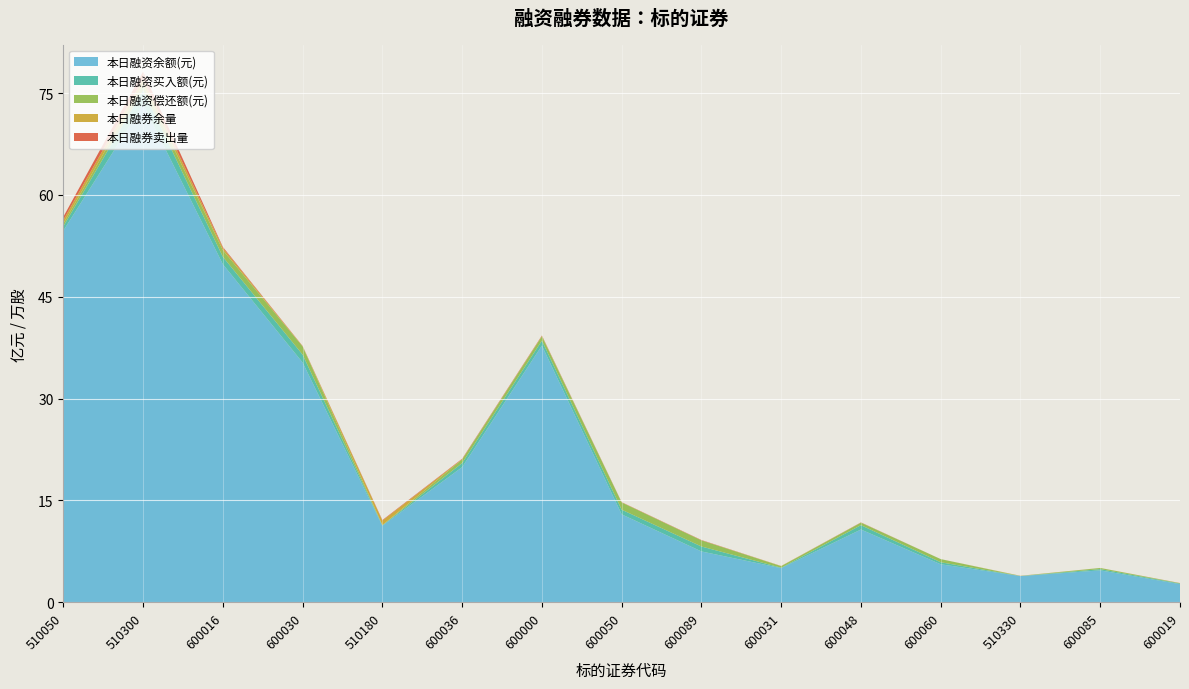

Reading left to right, transcribe all the data shown in this chart.

本日融资余额(元): 5474797805	7334064491	4979883420	3532280887	1127648721	1991152409	3782188615	1295481612	748837353	503378201	1072201756	559868150	386042321	470155794	267412876
本日融资买入额(元): 63069840	208086913	109721288	115837881	6130394	59243376	71855109	68465532	73062328	5768088	63770837	29479397	857703	18245623	9252257
本日融资偿还额(元): 41884884	83448801	97749735	120163602	3537388	53738863	63596079	106565367	89987169	22754499	36933963	46319228	493892	16727537	4313081
本日融券余量: 51694894	82695990	33755601	3411176	65653527	3944254	6203046	2405528	1594867	2817169	1756345	187700	2605863	671131	1376742
本日融券卖出量: 46818671	110131459	14011243	4271923	8133300	6515521	6198671	2558000	3972268	544500	2450699	146300	316500	121892	1030500